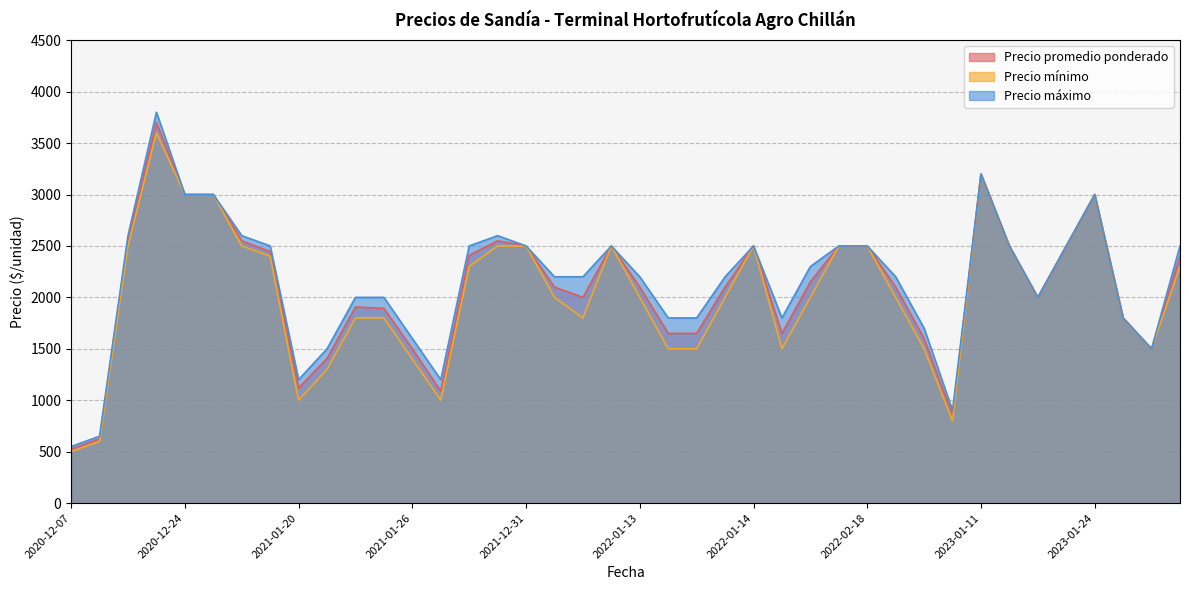

The value of Precio máximo at 2022-01-24 is 3370. True or false?

False